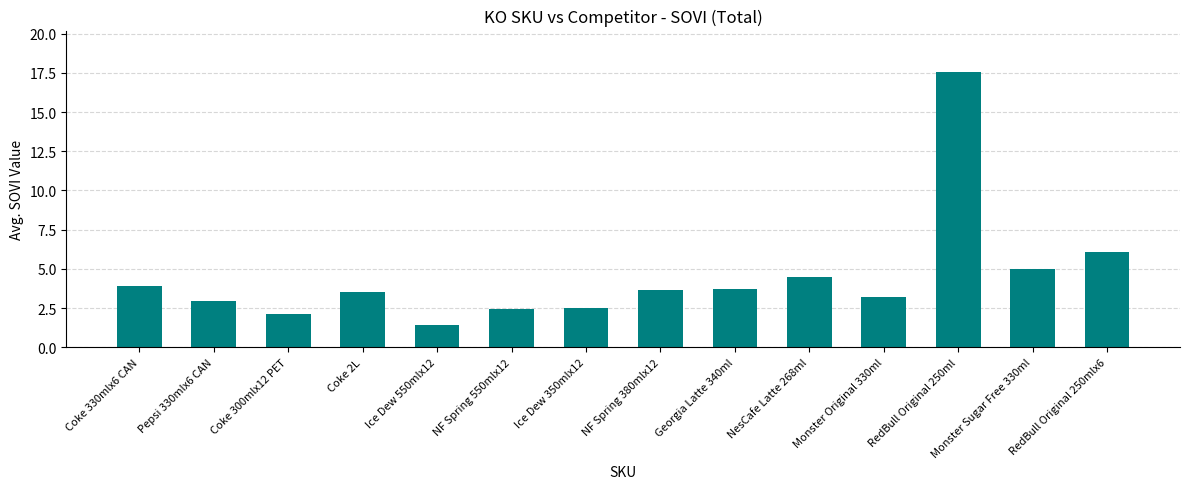

Count the number of categories in the chart.

14